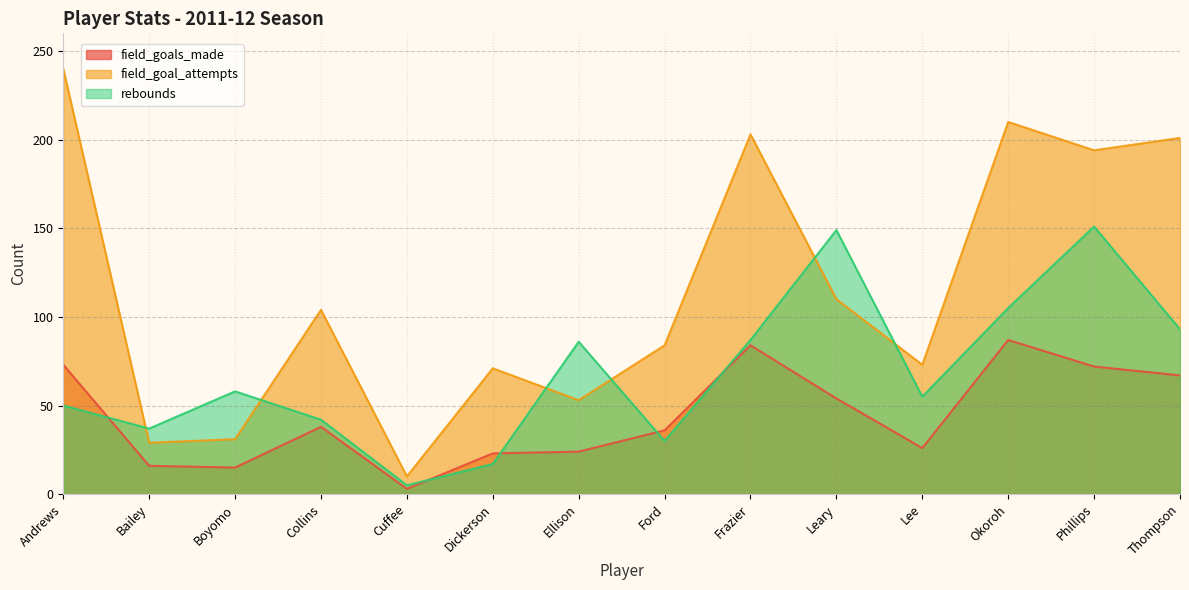

Which has a higher value, Bailey or Cuffee?

Bailey